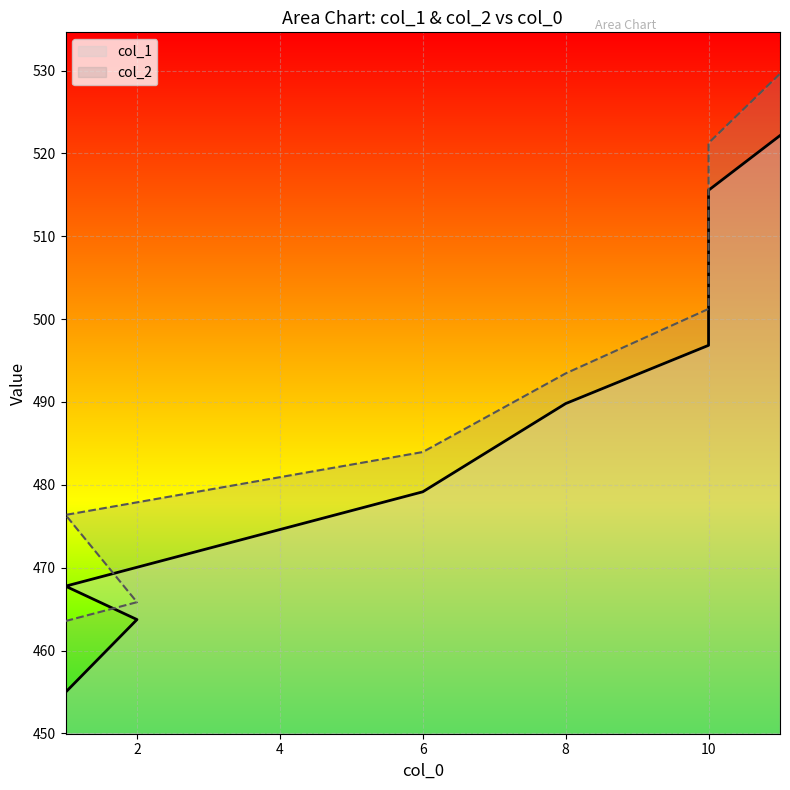

Which category has the lowest value across all series?

1